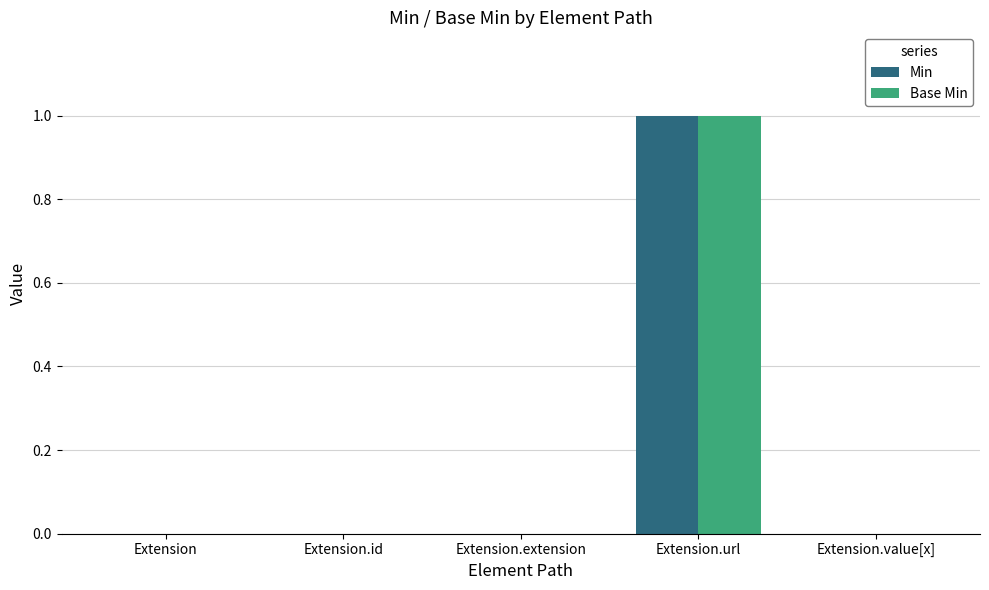

Is it true that Min equals 2 at Extension.url?

False